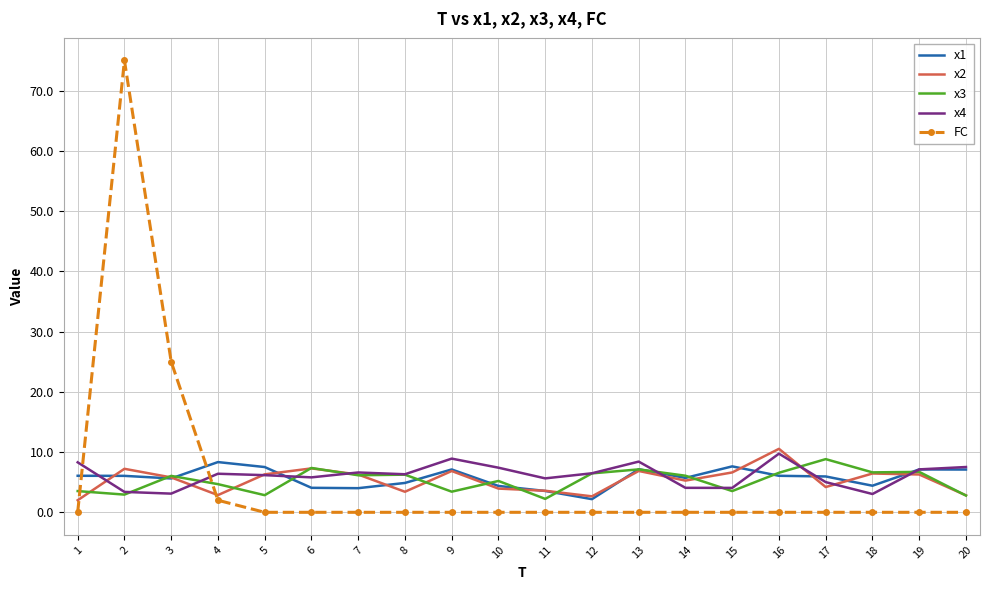

What is the total value across all series at 20?

20.2